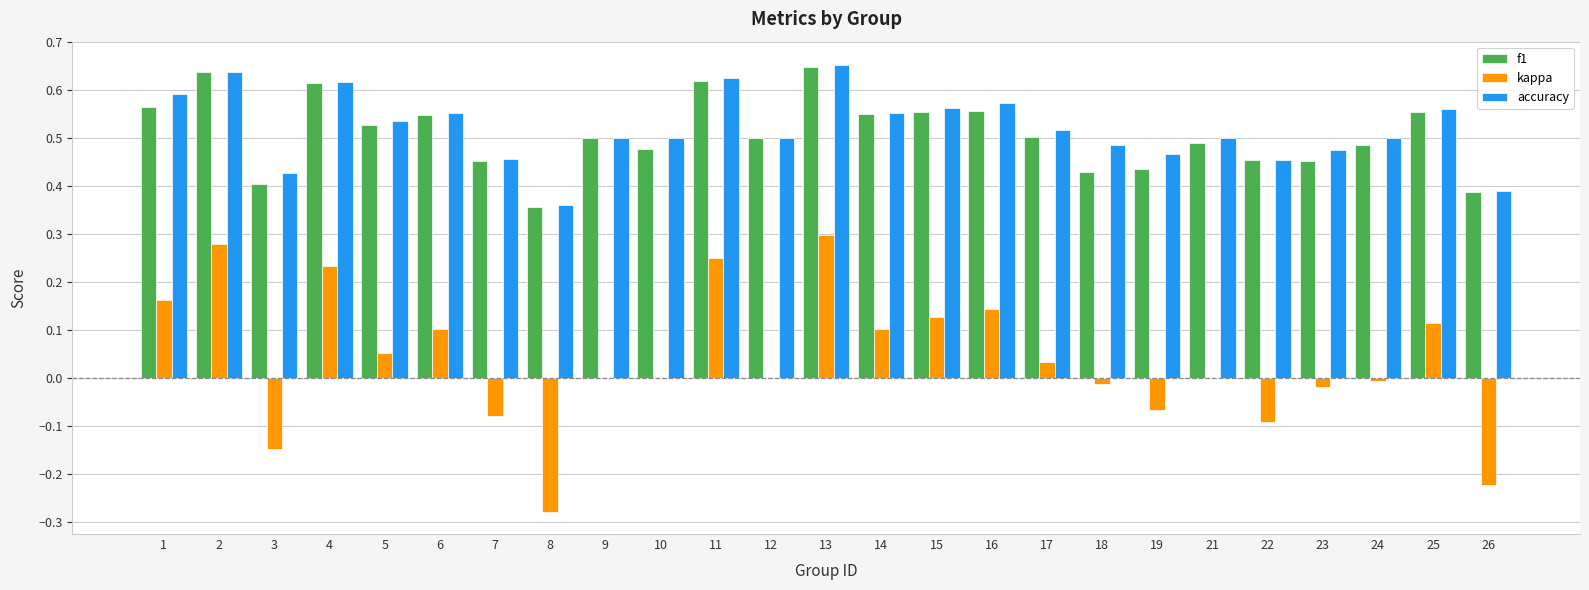

True or false: kappa has a value of -0.0 at 7.

False